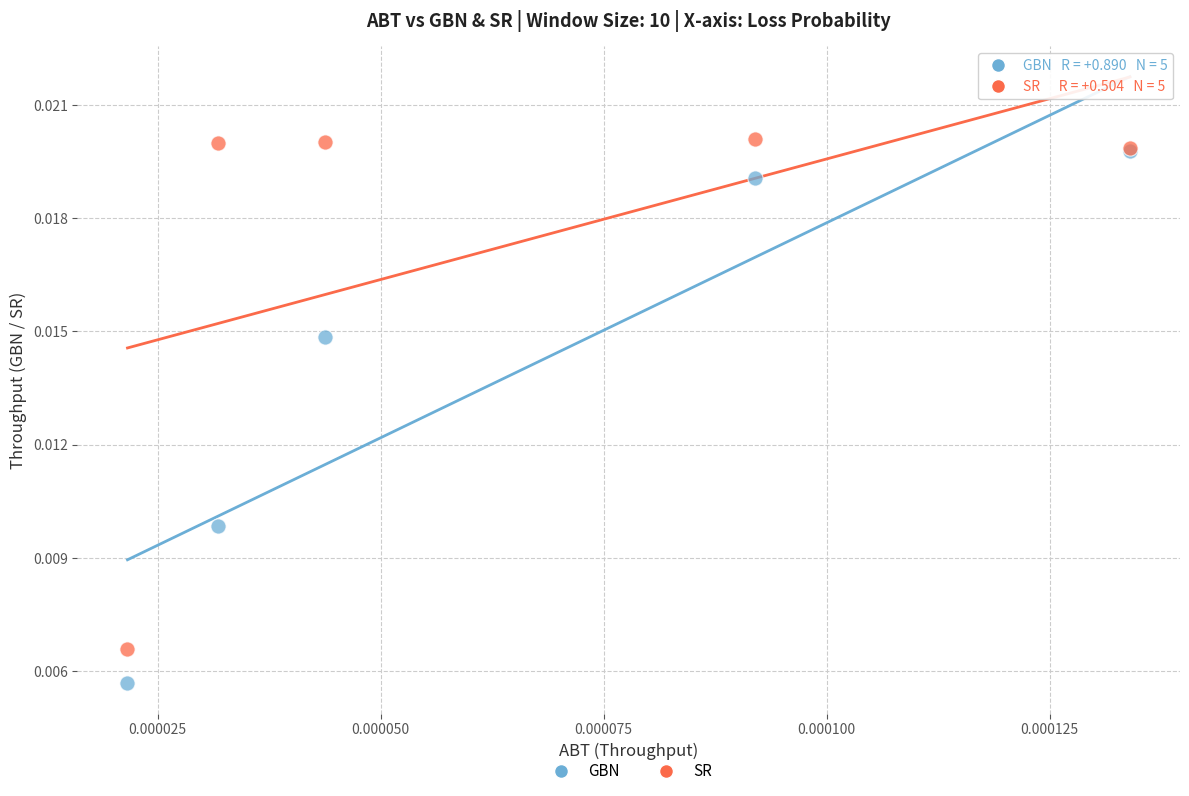

Which series contains the highest Y value?

SR